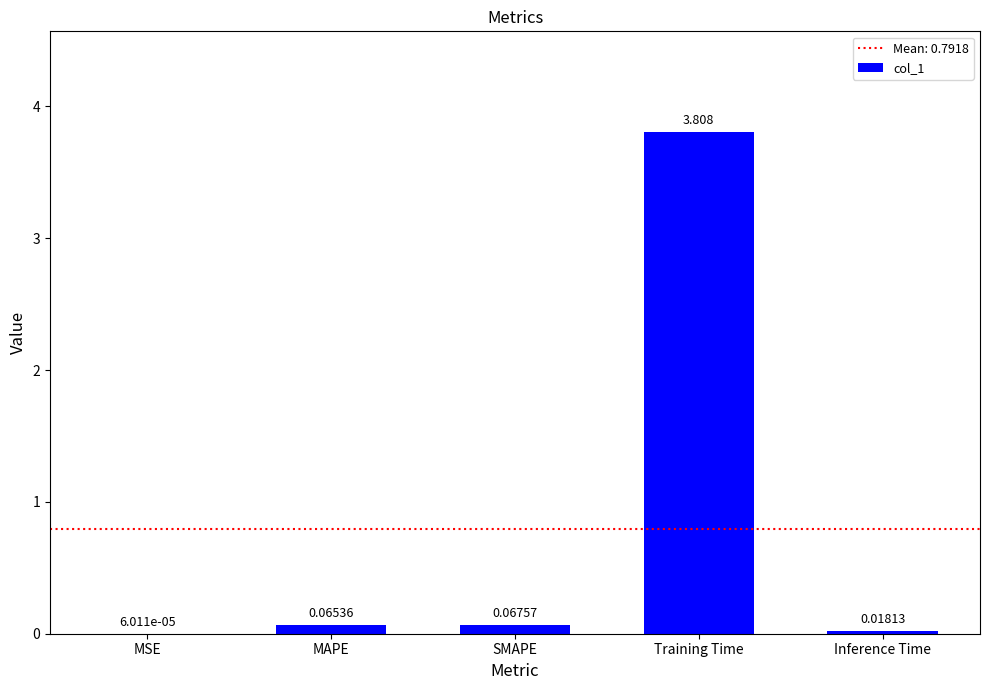

Which has a higher value, Training Time or Inference Time?

Training Time